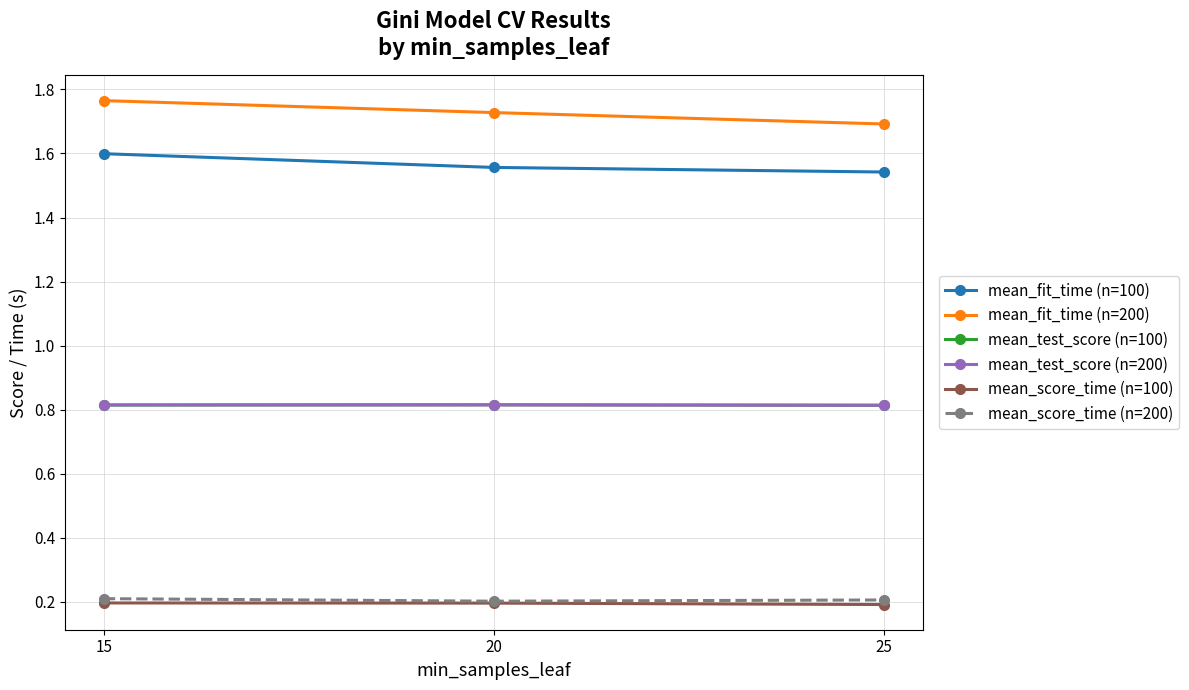

True or false: mean_fit_time (n=200) has a value of 0.5 at 15.

False